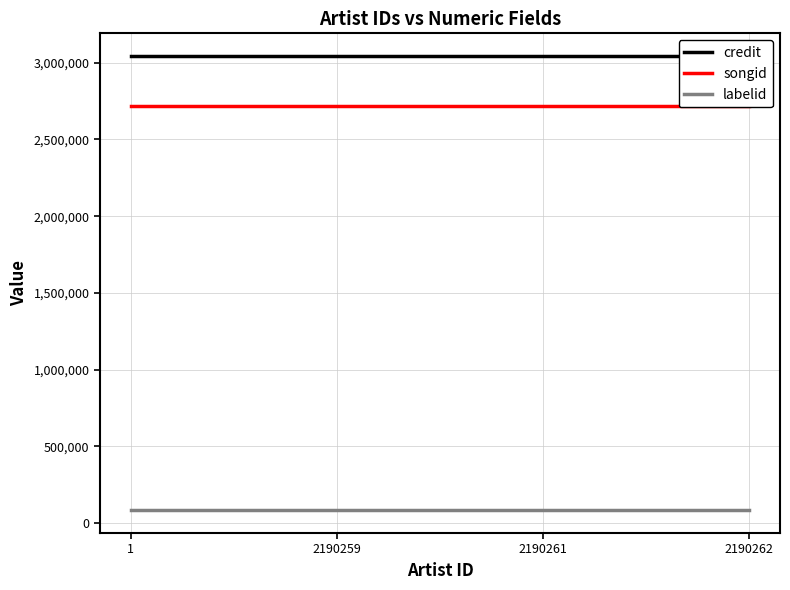

True or false: labelid has more than 1 interior local peaks.

False